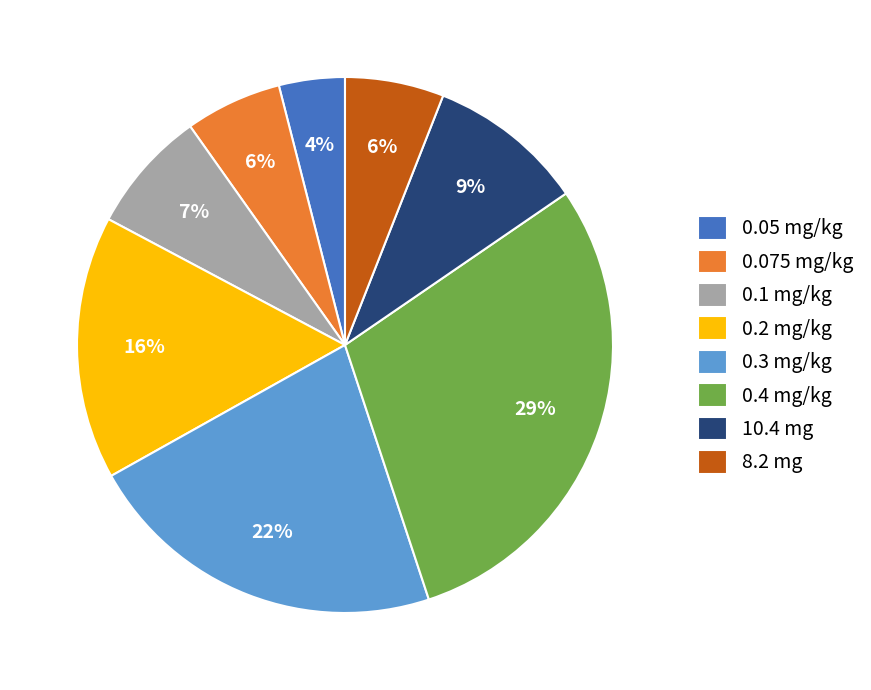

To the nearest percent, what is the average slice percentage?

12%